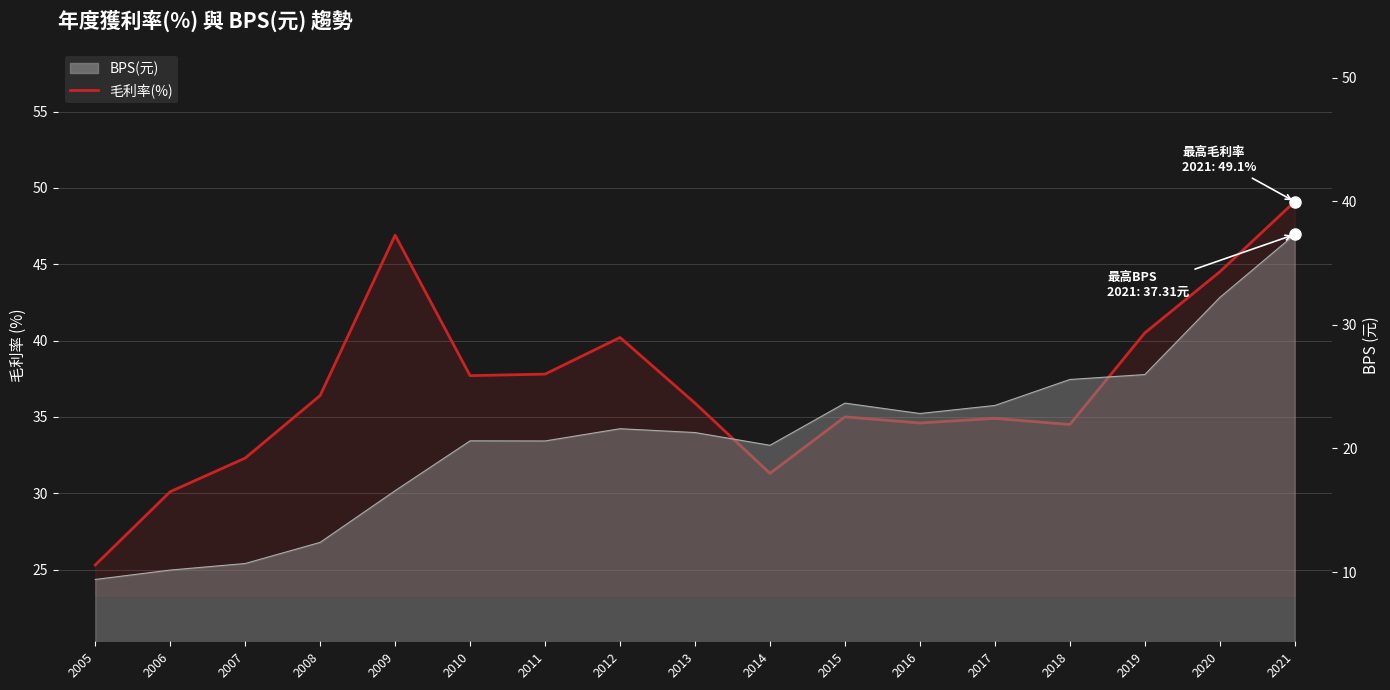

What is the difference between the maximum and minimum values?

23.8